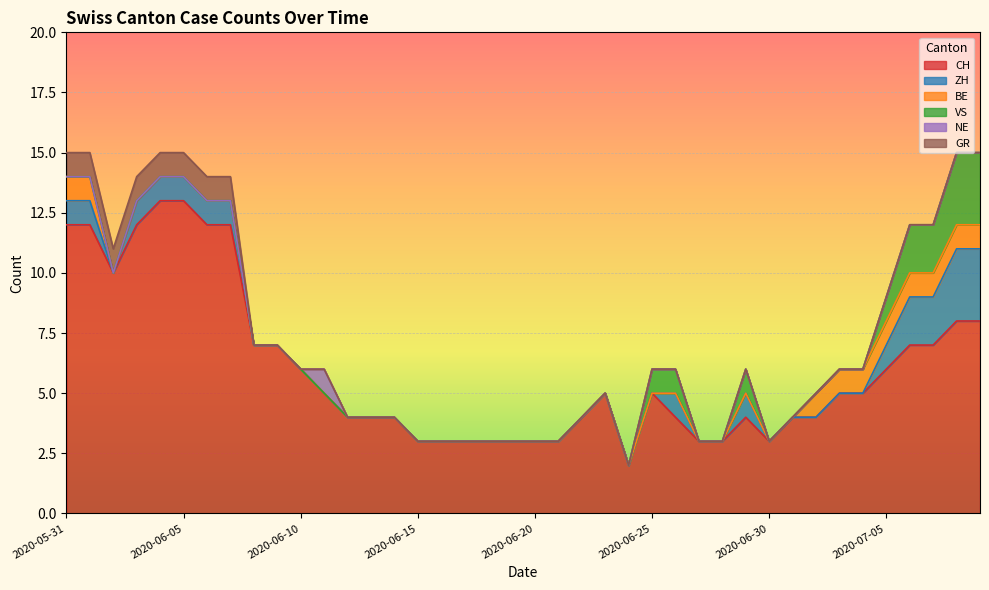

Which series has the largest range (max minus min)?

CH